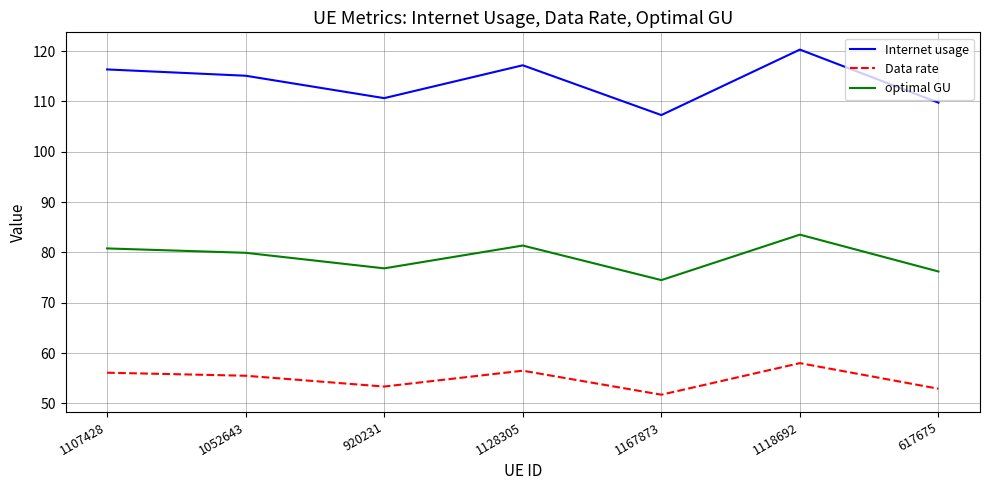

Which series has the largest total across all categories?

Internet usage